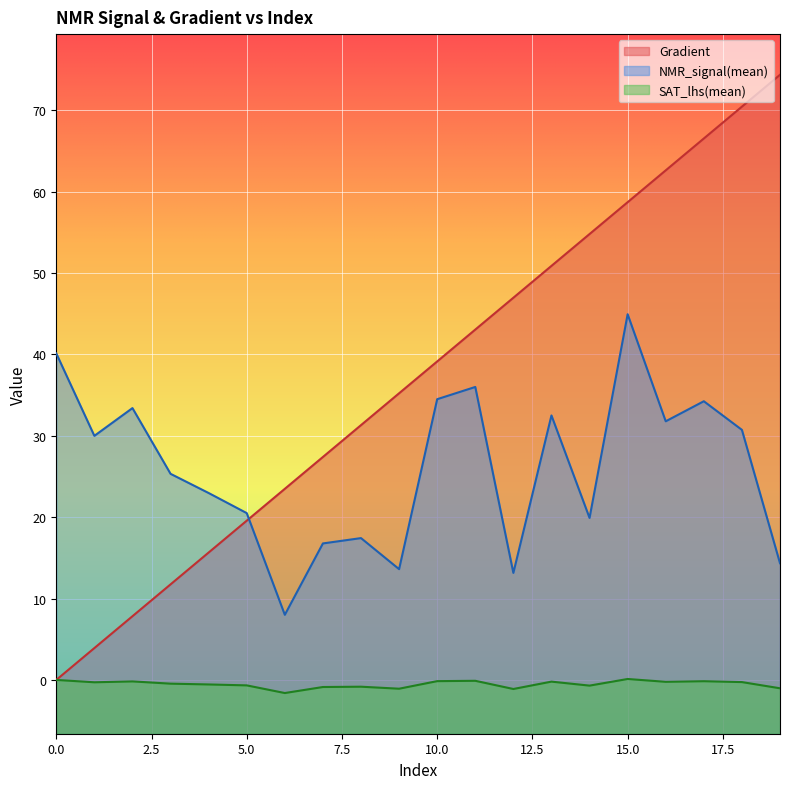

True or false: Gradient and SAT_lhs(mean) cross at least once.

False